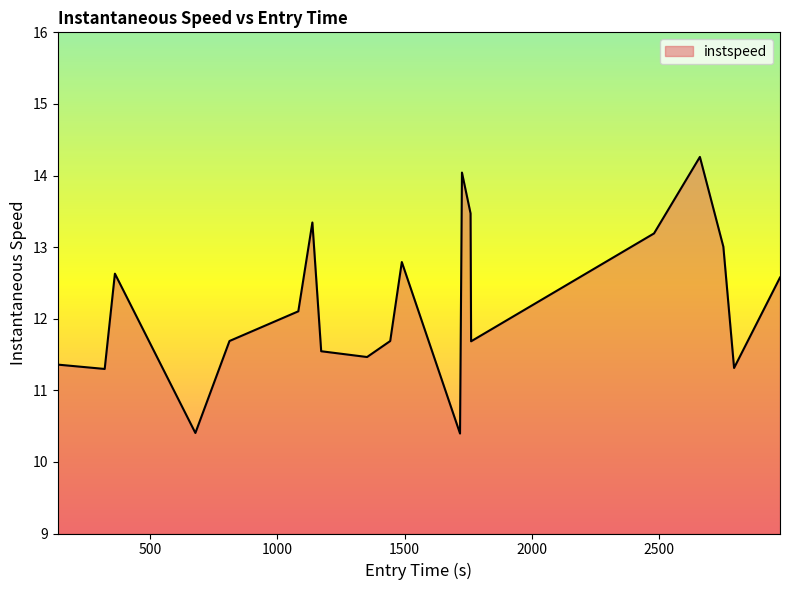

What is the difference between the second highest and minimum values?

3.6